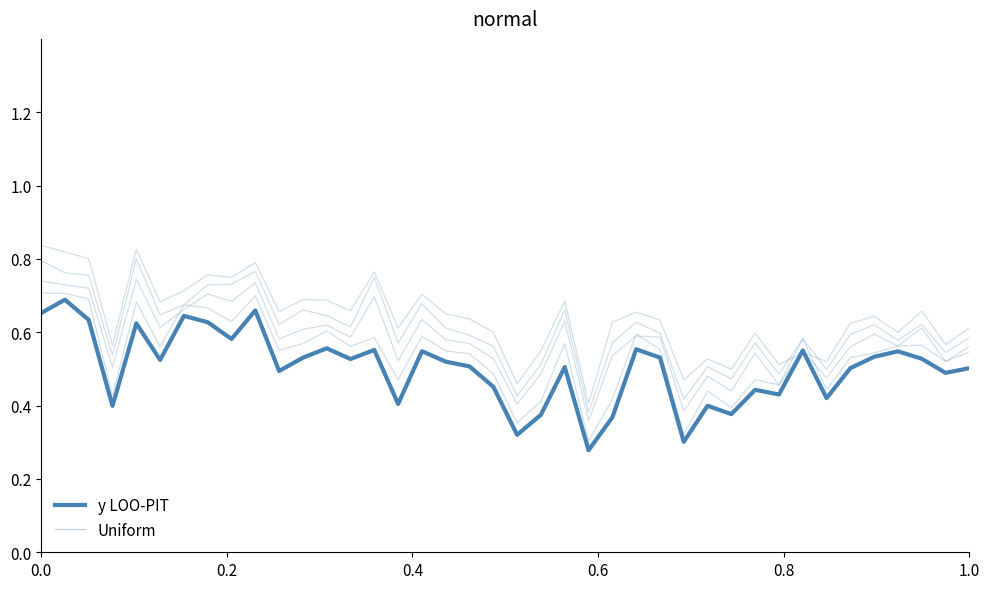

How many lines are shown in the chart?

5